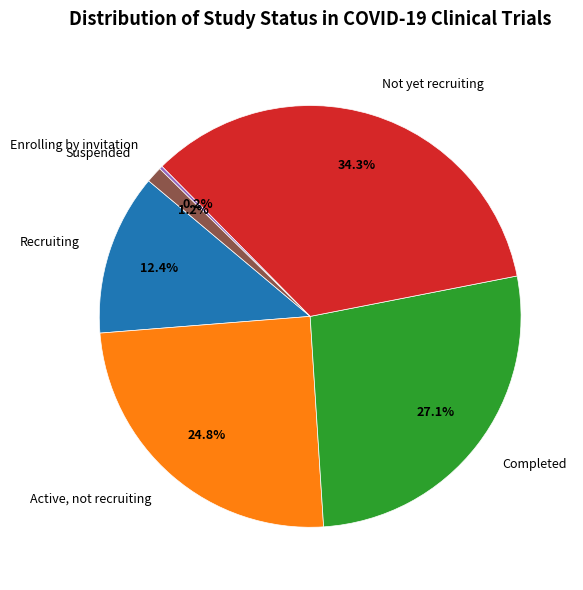

Is Suspended the majority of the pie?

No